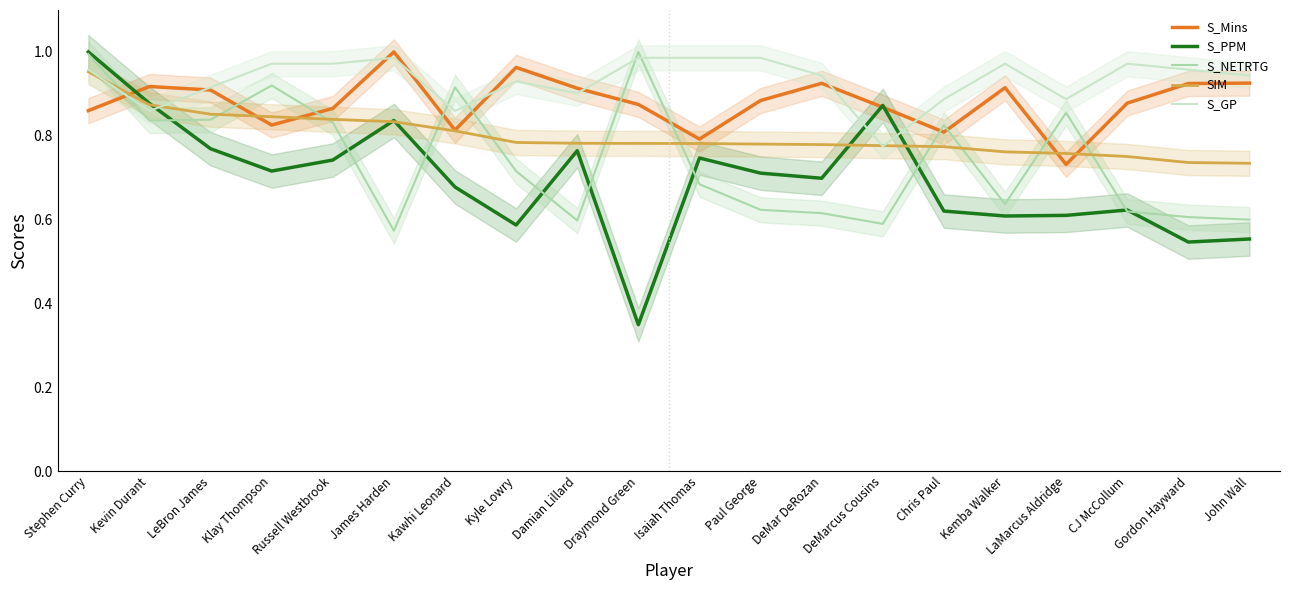

What is the spread (max minus min) of values at LaMarcus Aldridge?

0.3